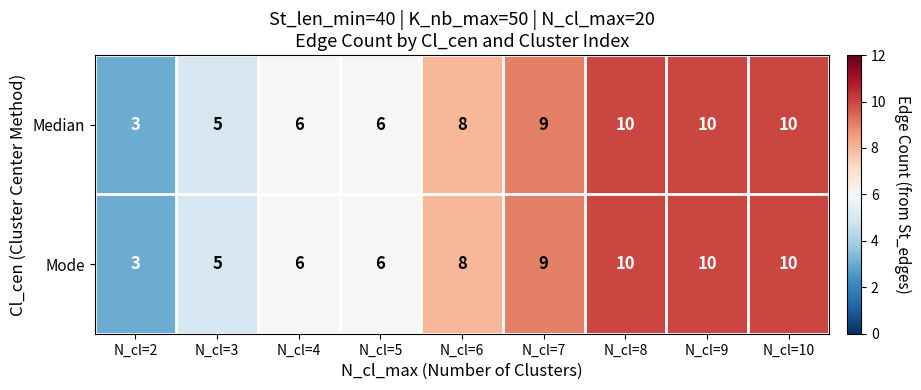

What is the difference between the maximum and minimum values in the Median series?

7